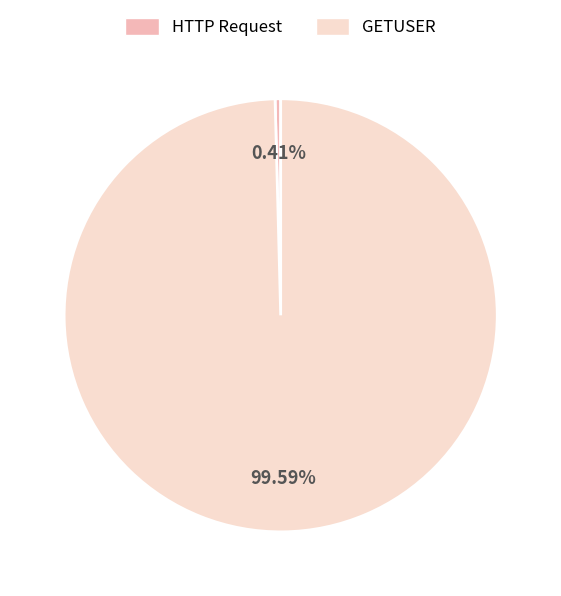

To the nearest percent, what is the difference between the largest and smallest slice percentages?

99%